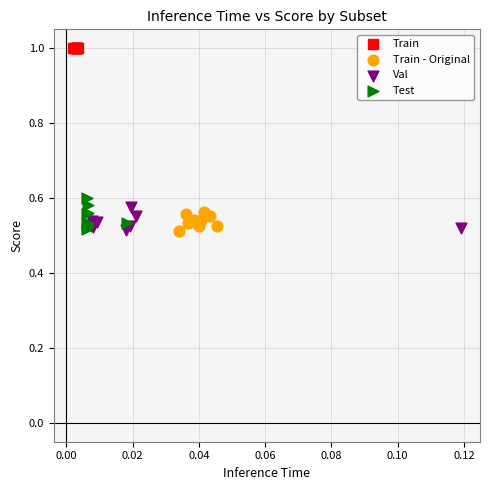

Which series reaches the maximum Y coordinate?

Train